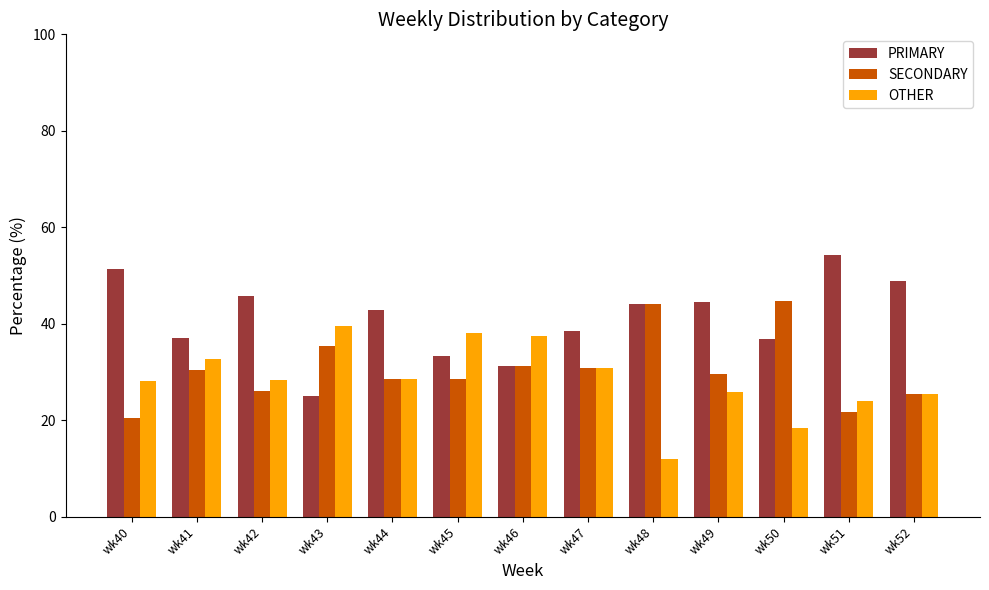

Rank the series by their maximum value, from highest to lowest.

PRIMARY, SECONDARY, OTHER